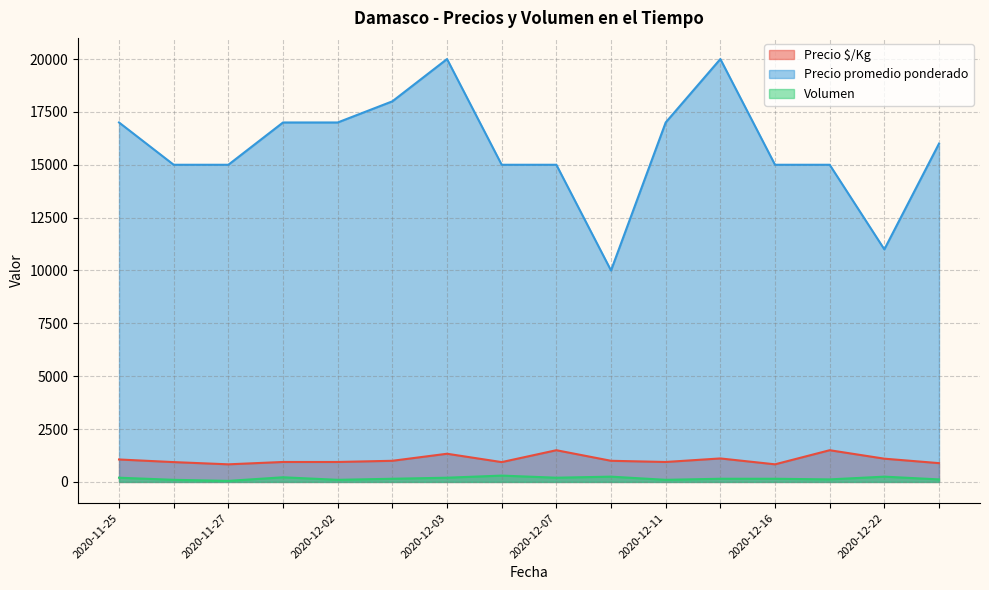

What is the difference between the highest and lowest values at 2020-12-11?

16900